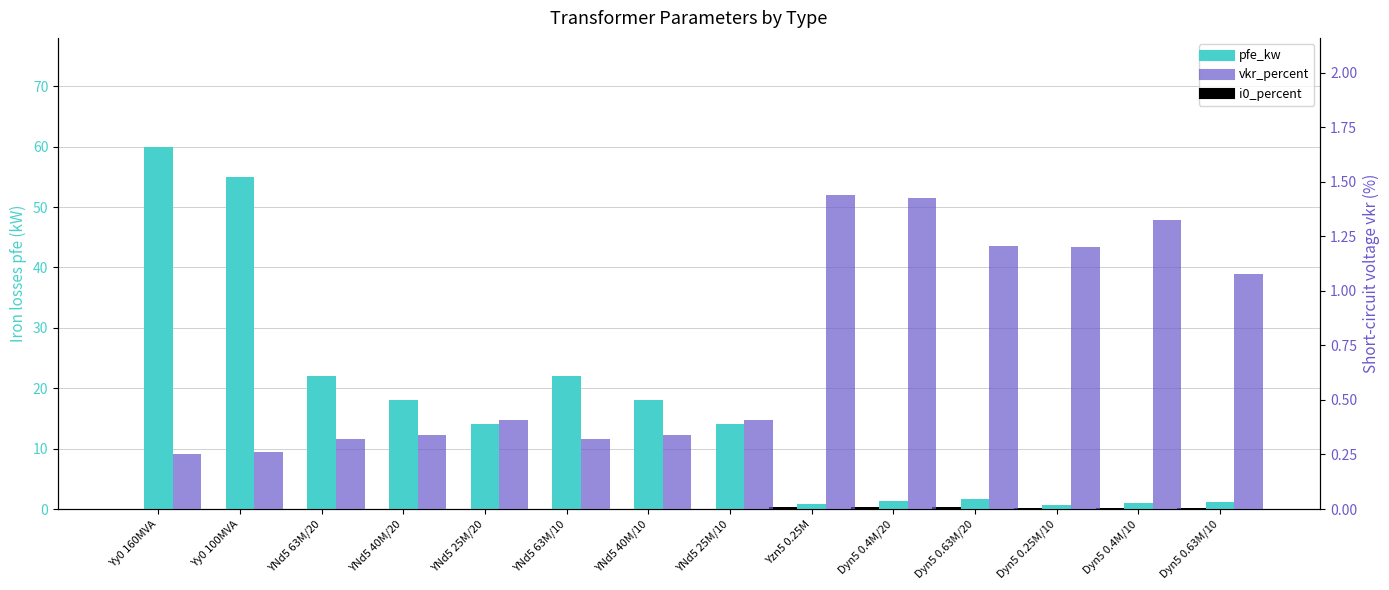

The vkr_percent series shows 0.3 at YNd5 63M/20. True or false?

True